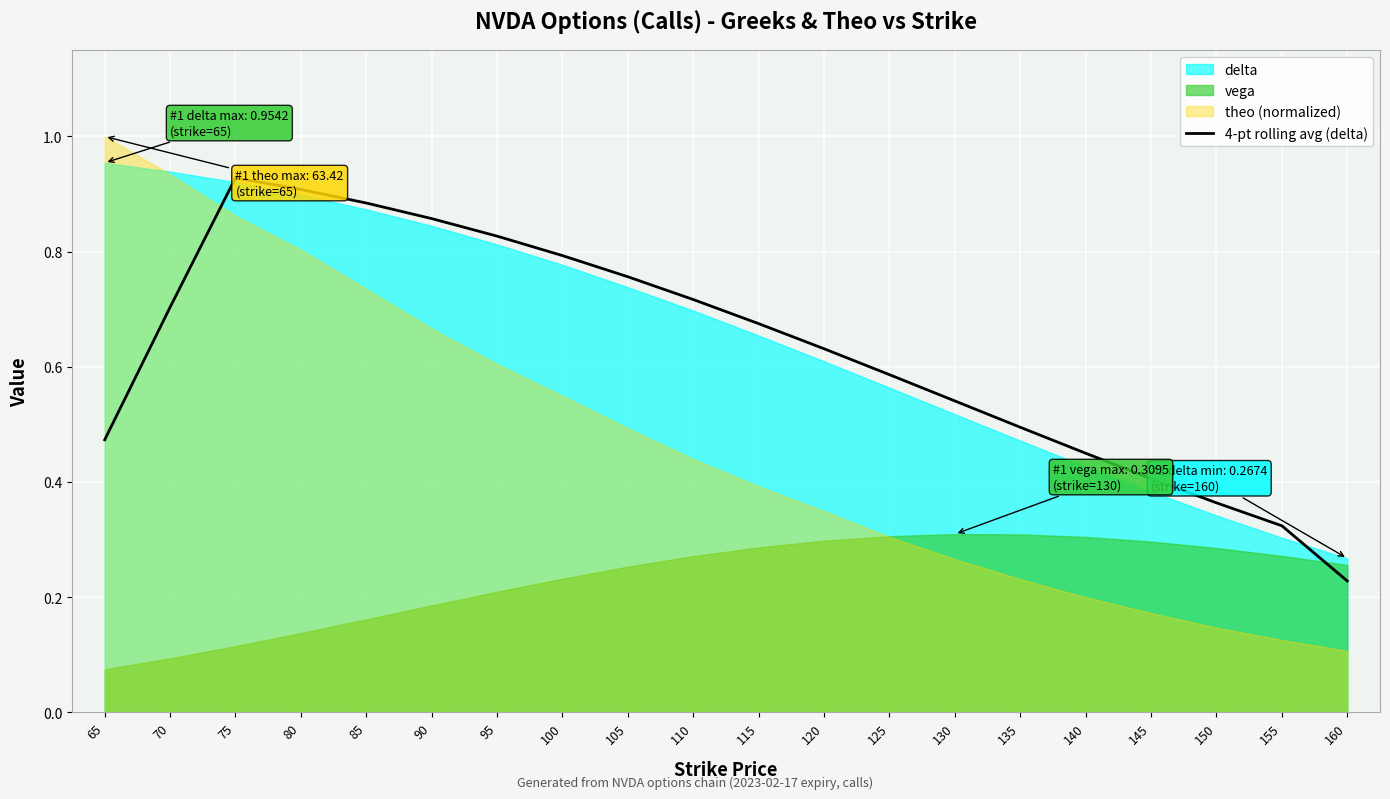

True or false: the data has more than 0 interior local peaks.

True